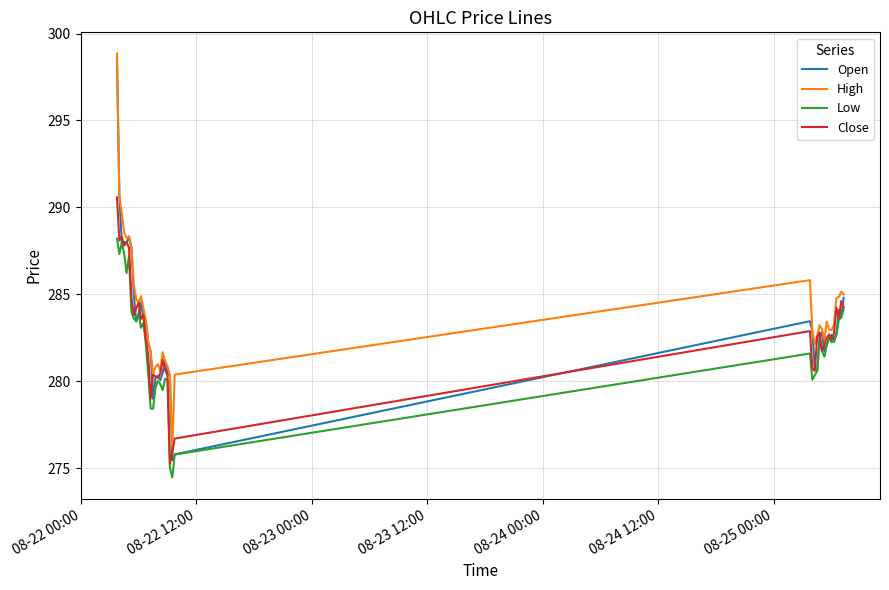

Which series has the largest total across all categories?

High